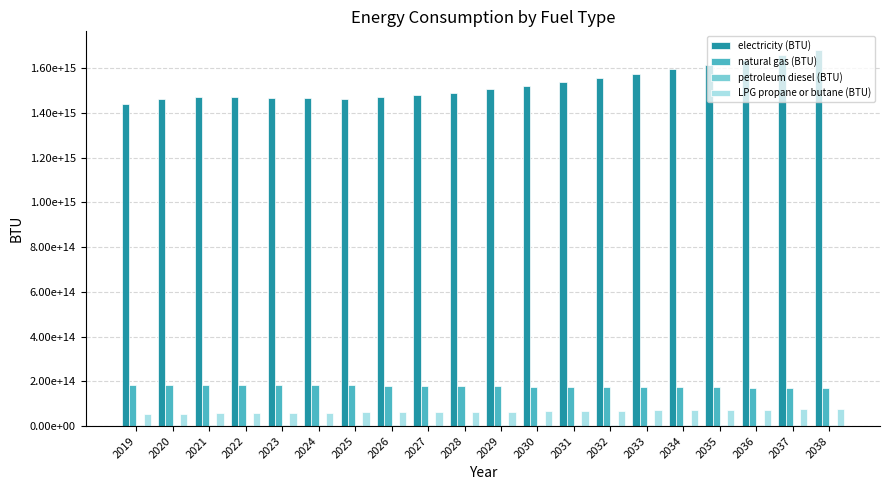

Are the bars grouped side by side (vs. stacked)?

Yes